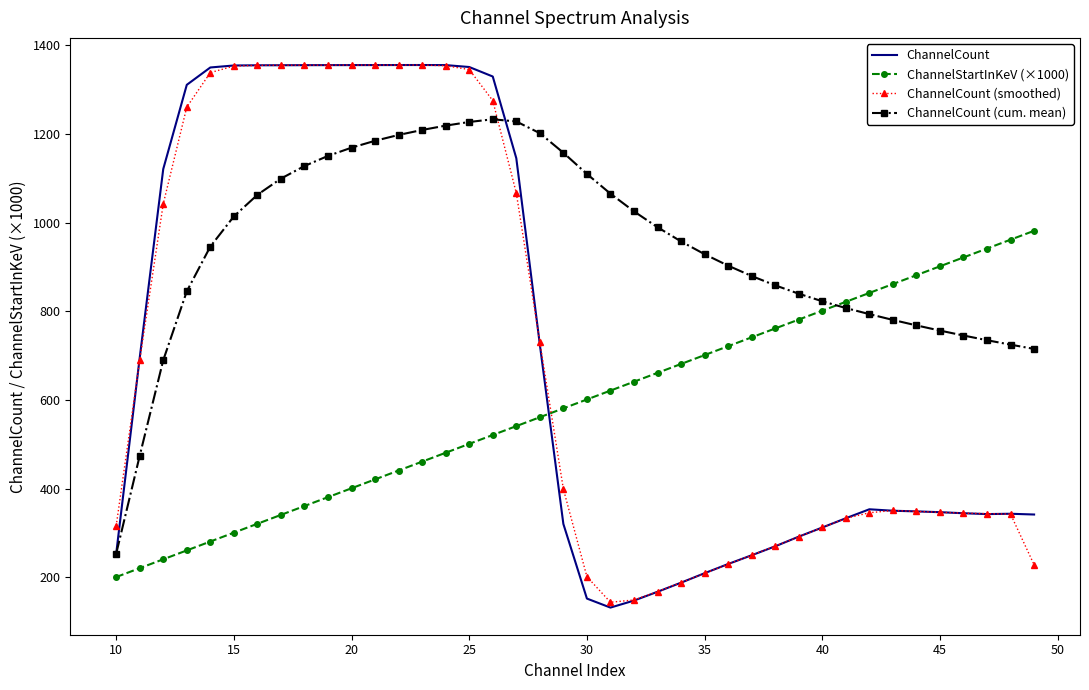

Which series has the largest total across all categories?

ChannelCount (cum. mean)